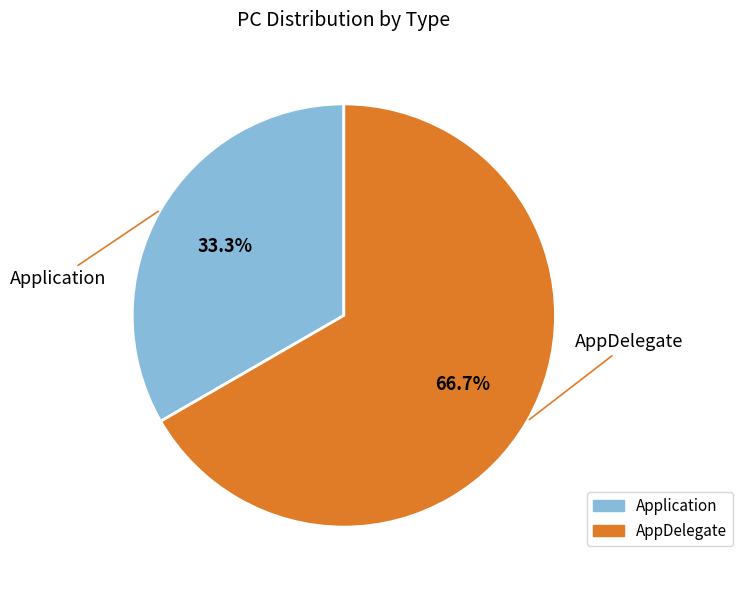

What is the ratio of the value at Application to the value at AppDelegate?

0.5